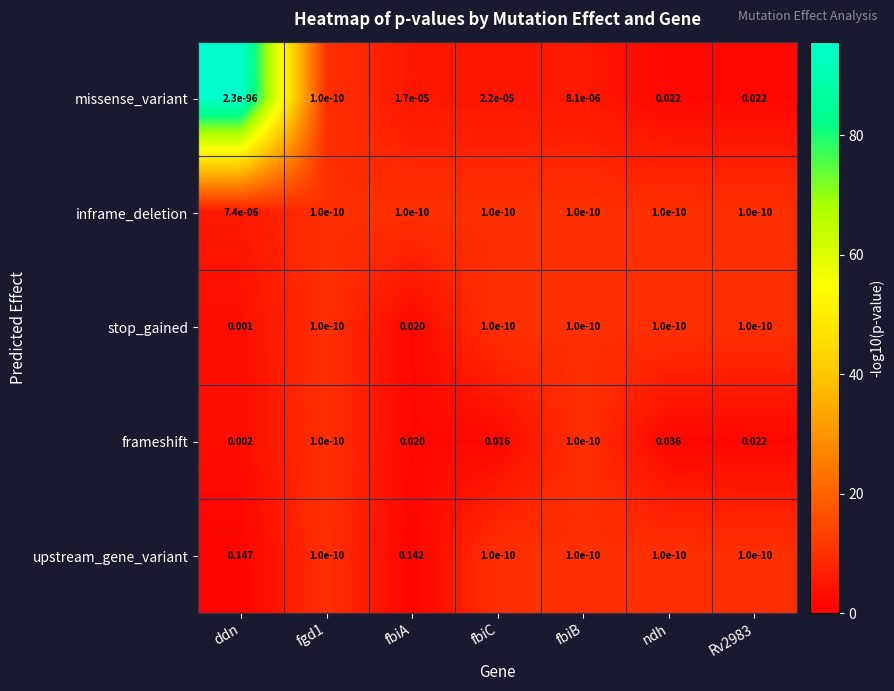

At which category is the sum across all series the highest?

fbiA